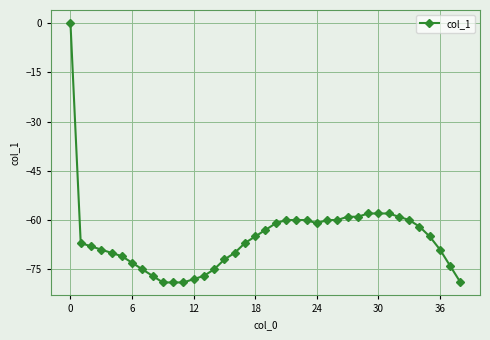

What is the difference between the maximum and minimum values?

79